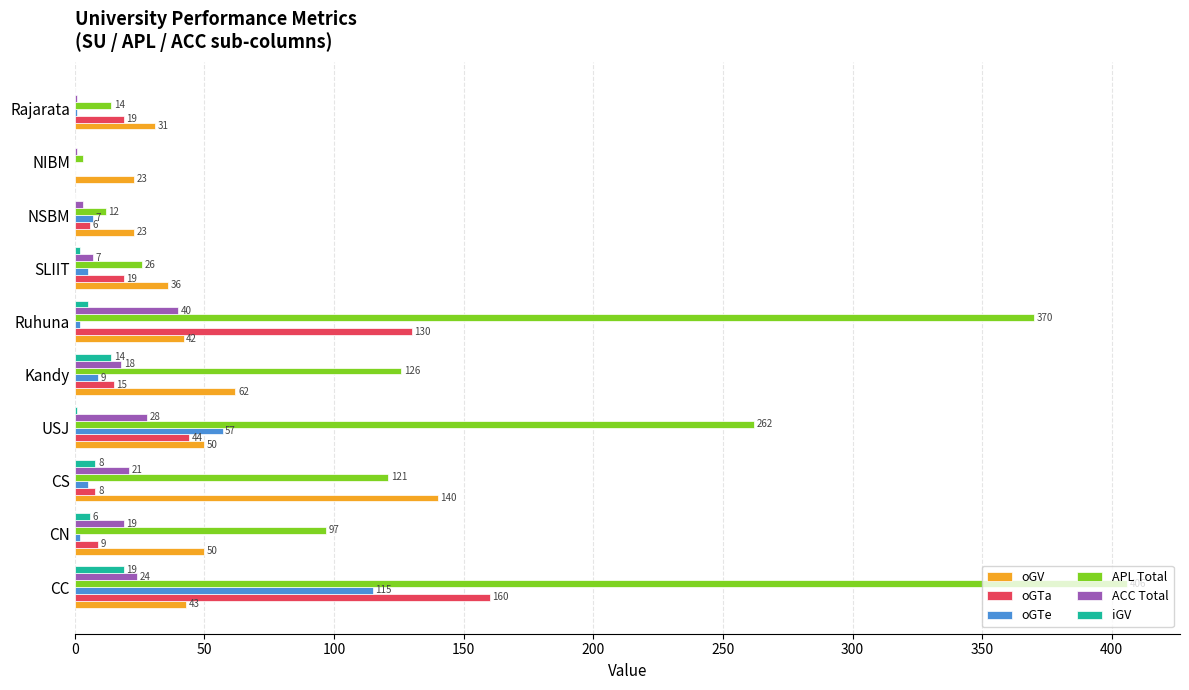

What is the highest value of the iGV series?

19